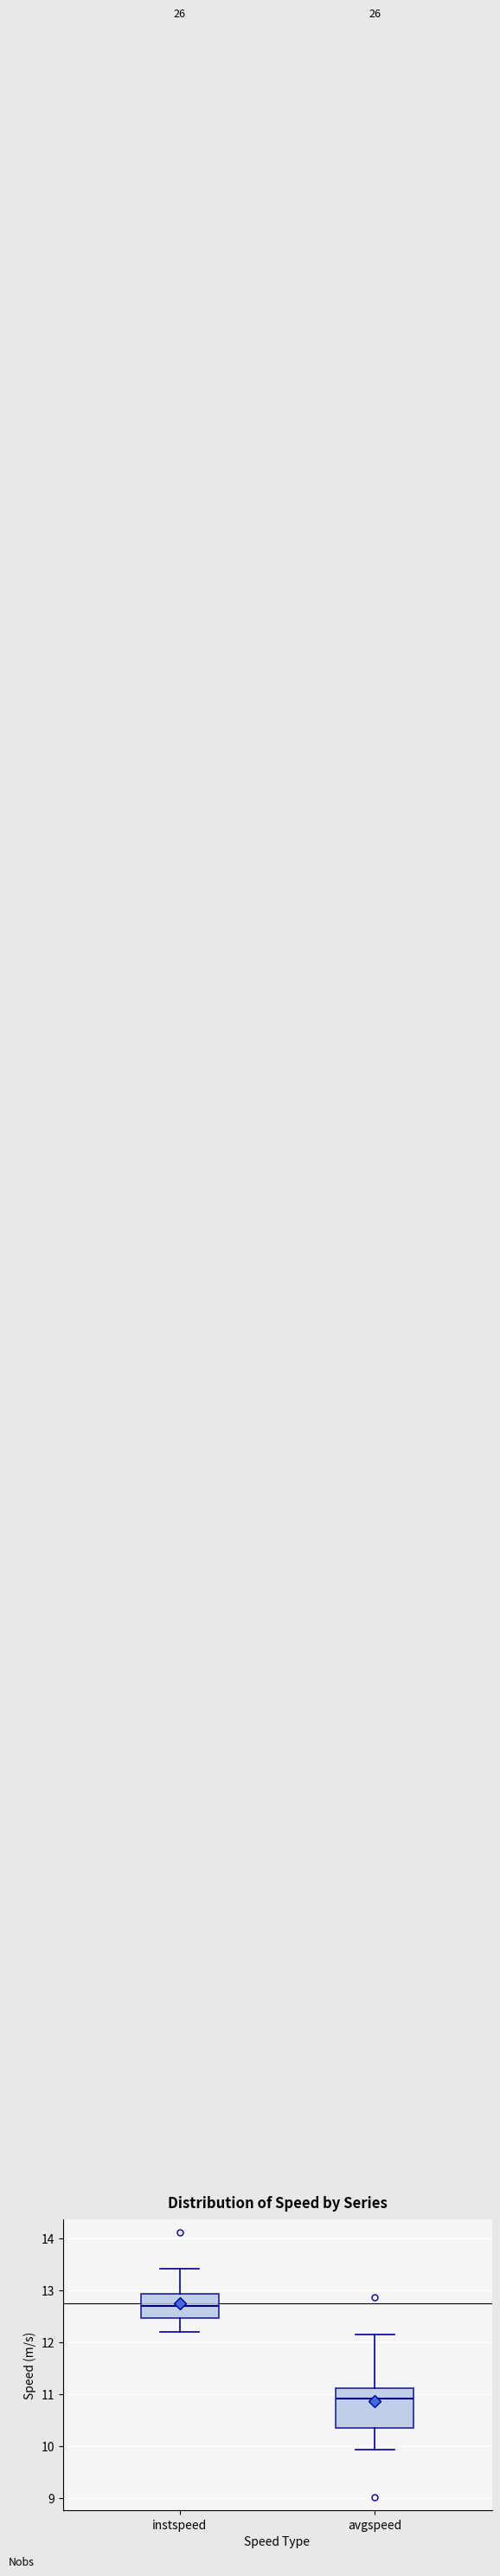

Which box is the tallest, from its lower edge to its upper edge?

avgspeed